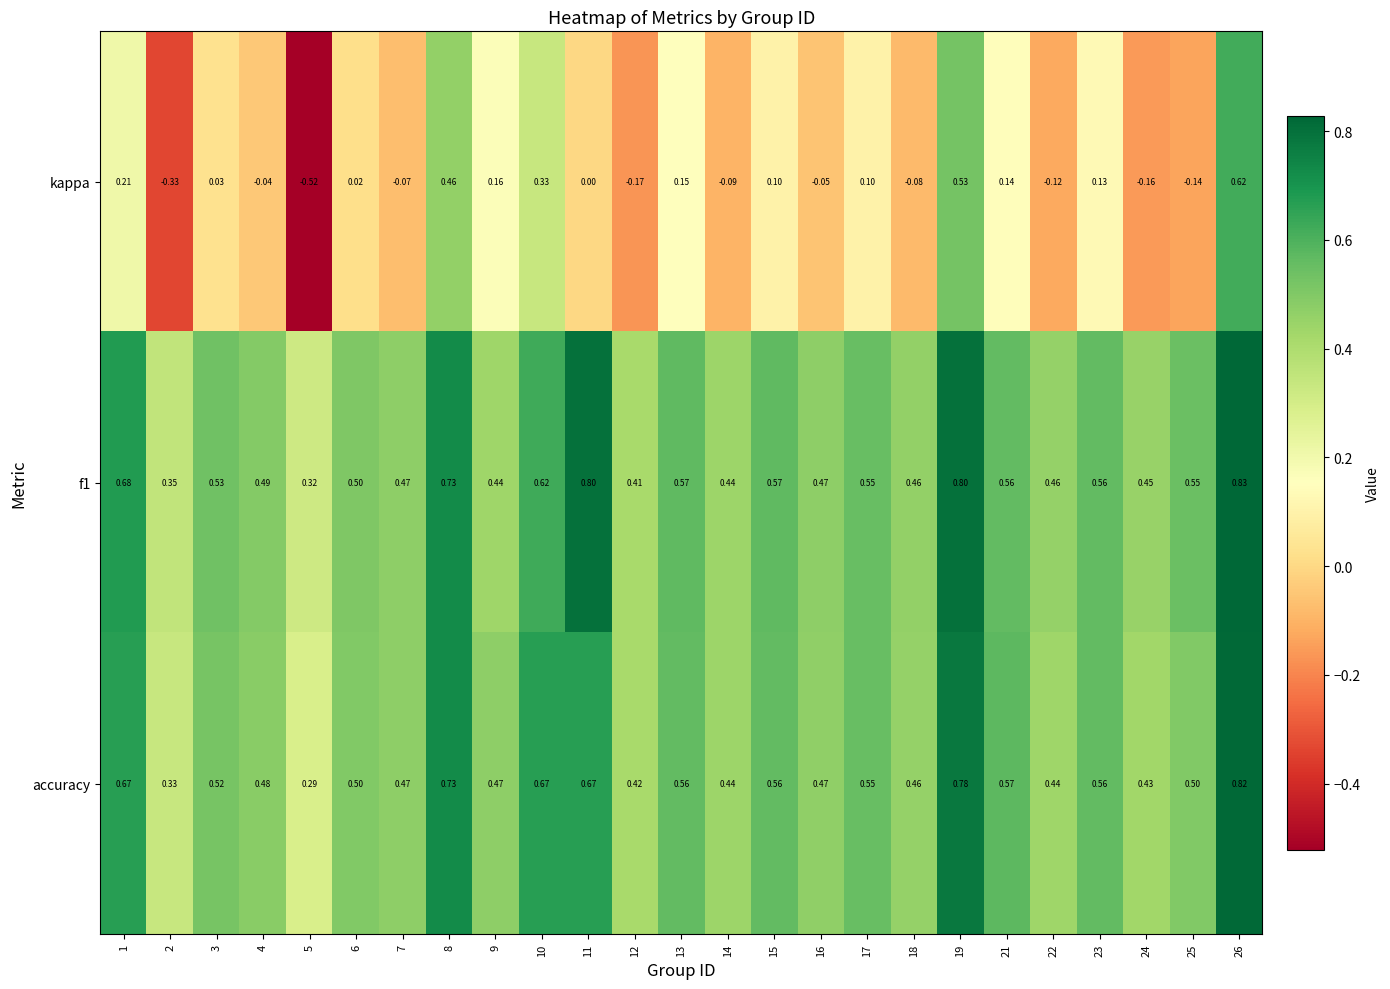

Which series has the largest range (max minus min)?

kappa